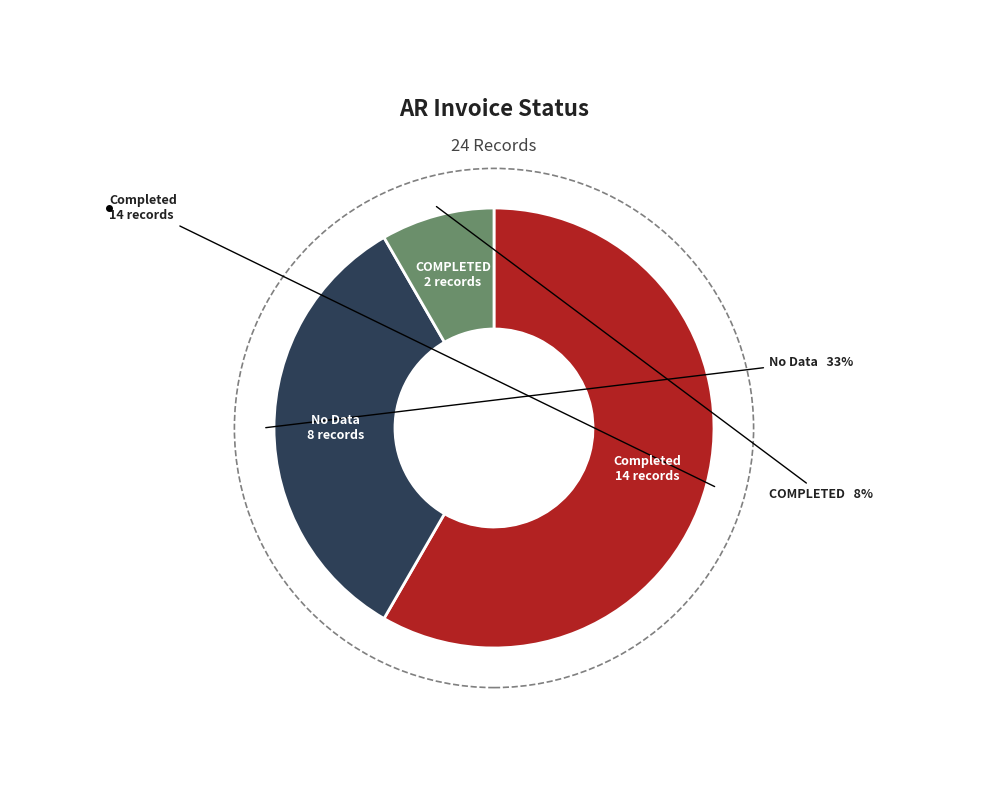

How many segments does this pie chart have?

3